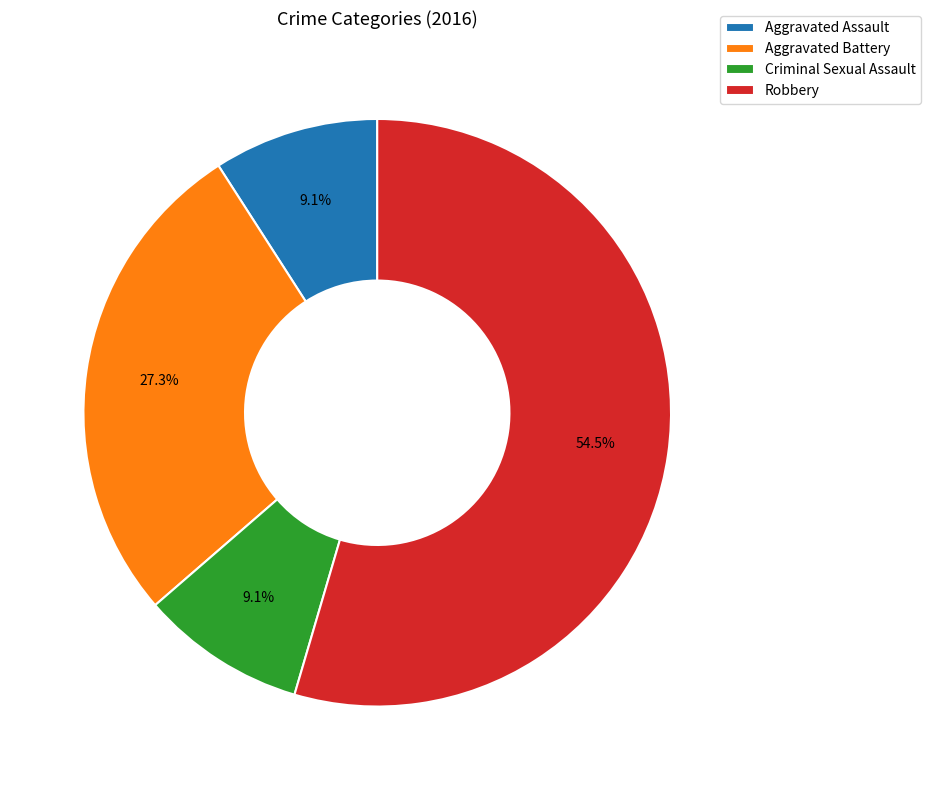

The Robbery slice represents 49% of the pie. True or false?

False